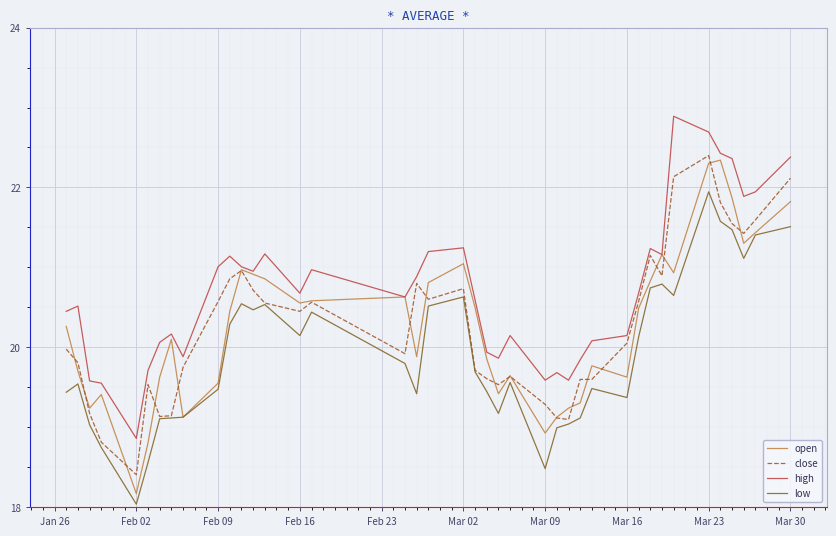

What is the highest value of the high series?

22.9